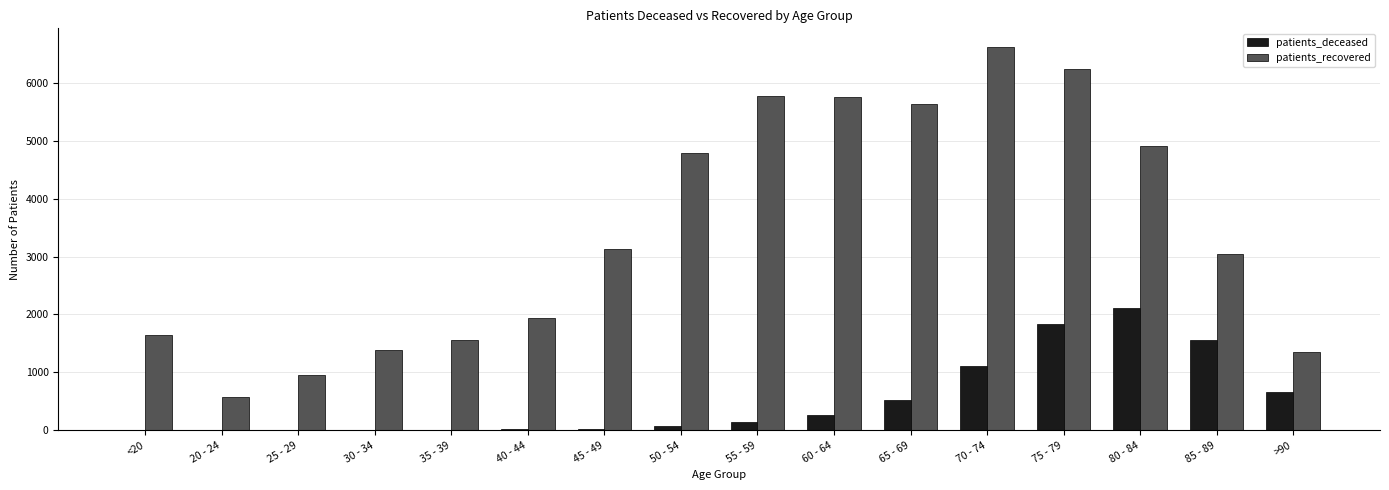

Between 25 - 29 and 70 - 74, which series saw the biggest shift?

patients_recovered